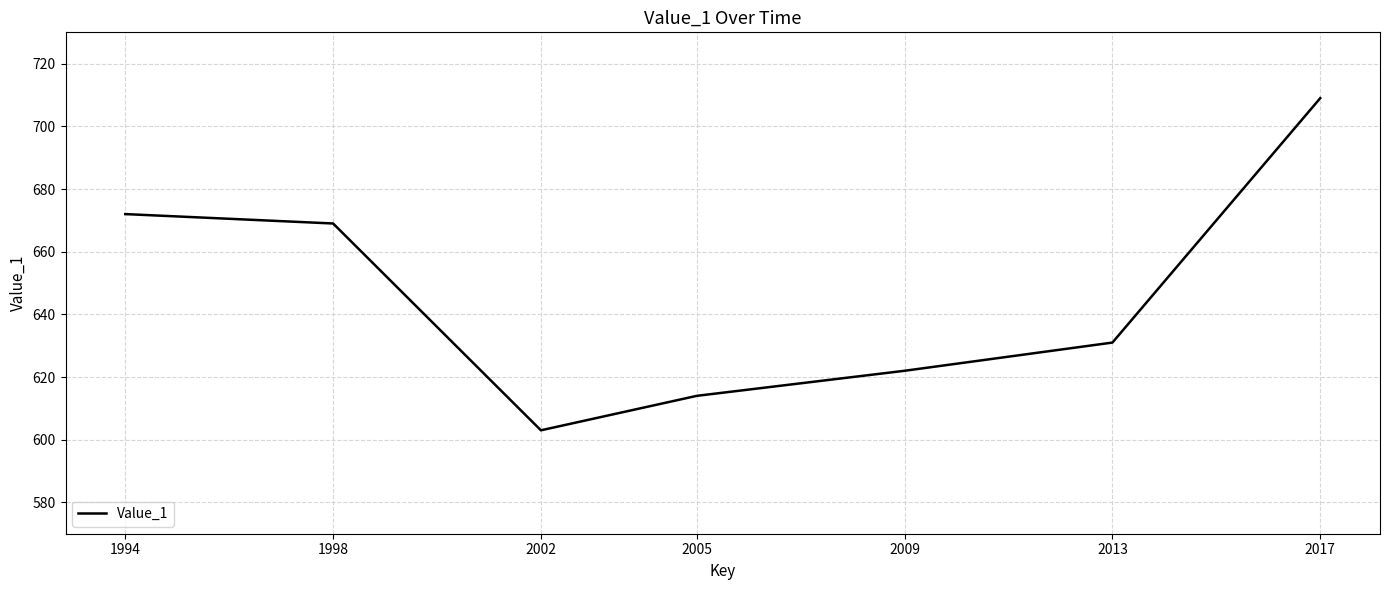

Reading left to right, extract all data points from this chart.

1994=672	1998=669	2002=603	2005=614	2009=622	2013=631	2017=709